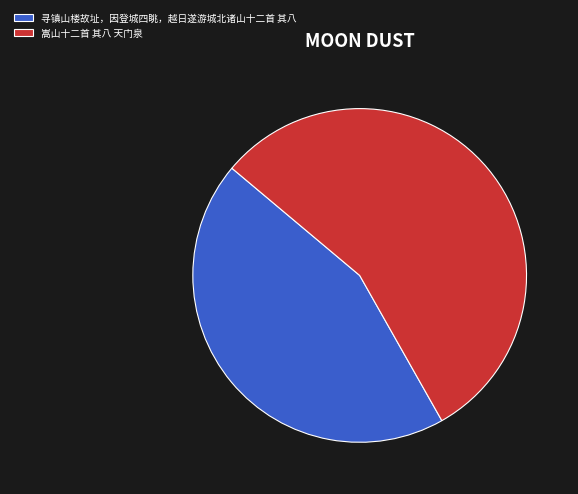

Do 嵩山十二首 其八 天门泉 and 寻镇山楼故址，因登城四眺，越日遂游城北诸山十二首 其八 together represent more than half of the pie?

Yes